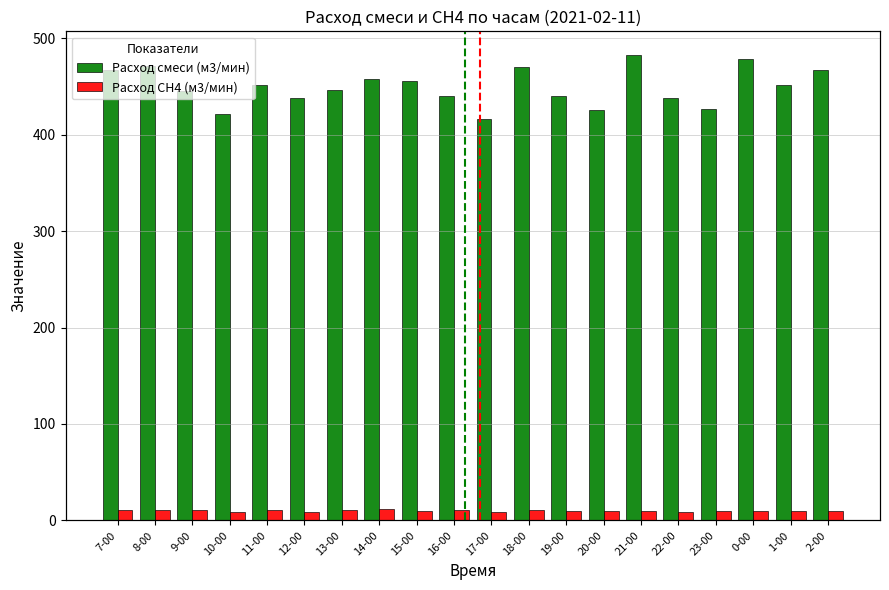

Which series has the largest range (max minus min)?

Расход смеси (м3/мин)